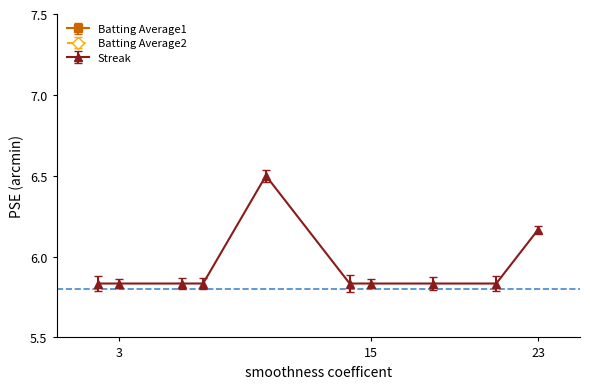

True or false: Streak has more than 0 points higher than both neighbors.

True